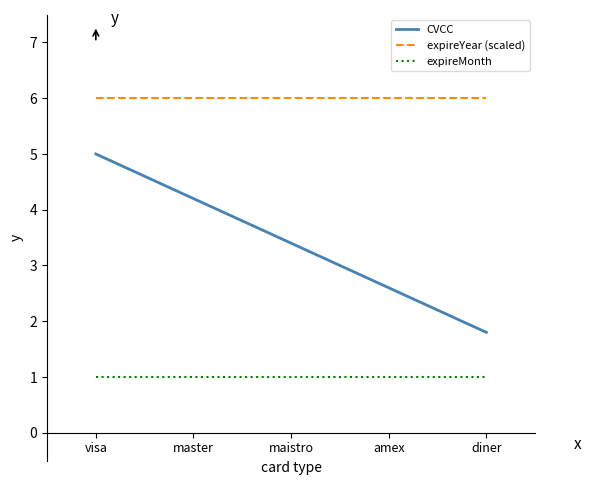

At which category is the sum across all series the highest?

visa